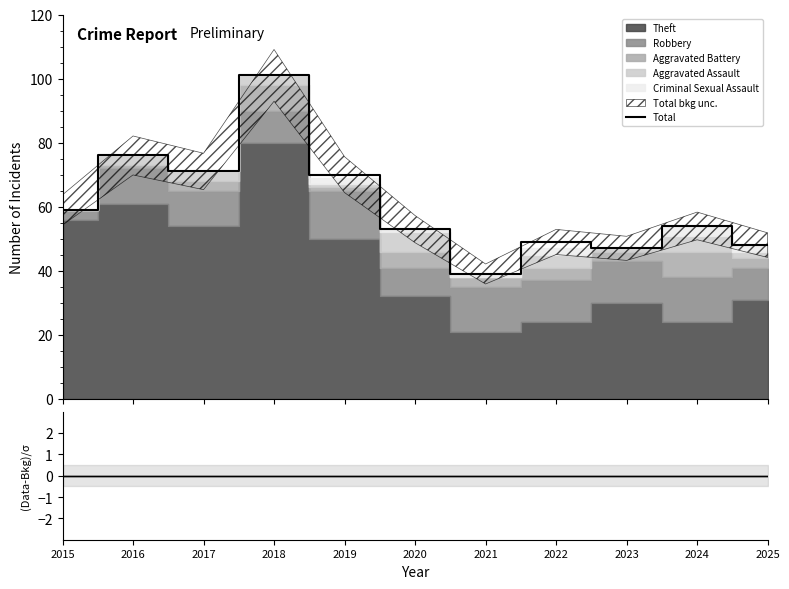

Reading right to left, what are all the values shown in this chart?

Total: 48	54	47	49	39	53	70	101	71	76	59
(Data-Bkg)/σ: 0	0	0	0	0	0	0	0	0	0	0